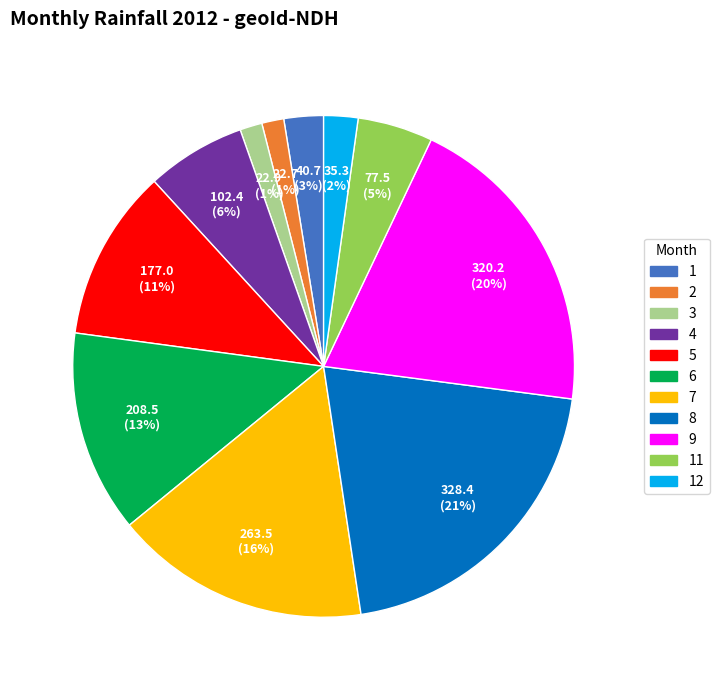

What percentage is the 11 slice, to the nearest percent?

5%